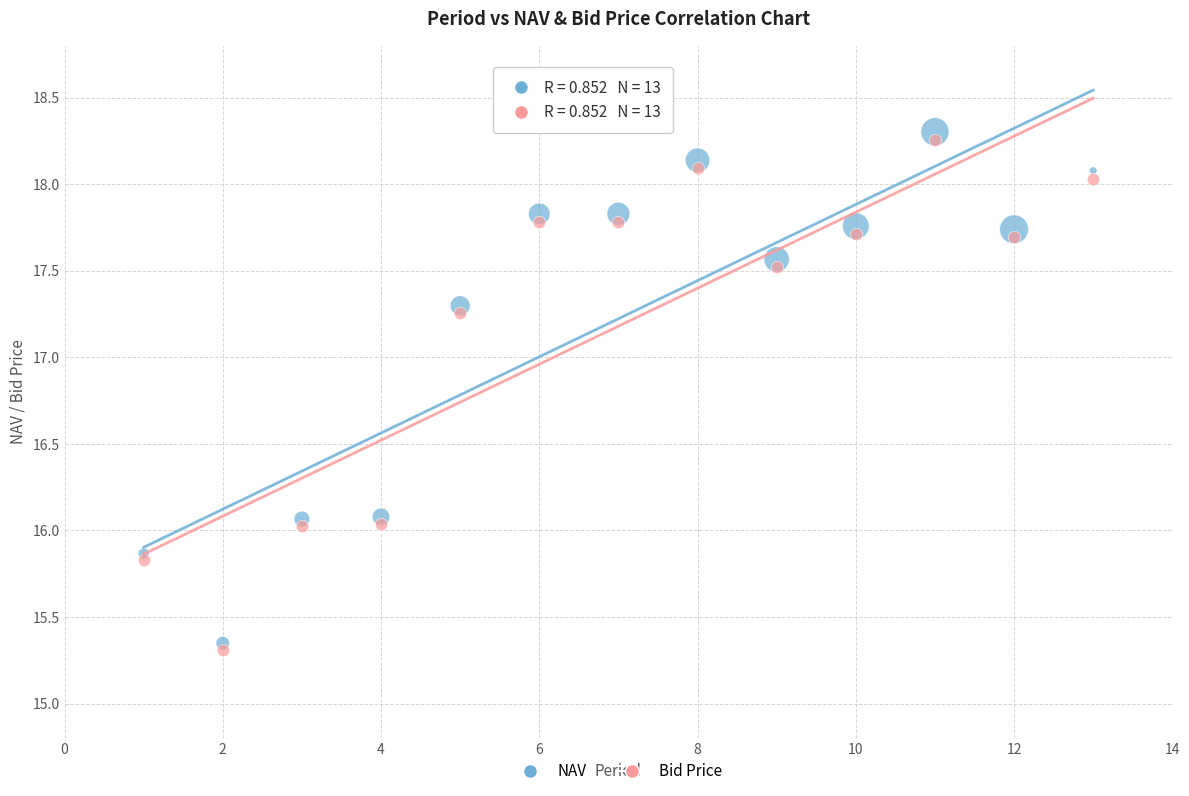

Which series contains the lowest Y value?

Bid Price